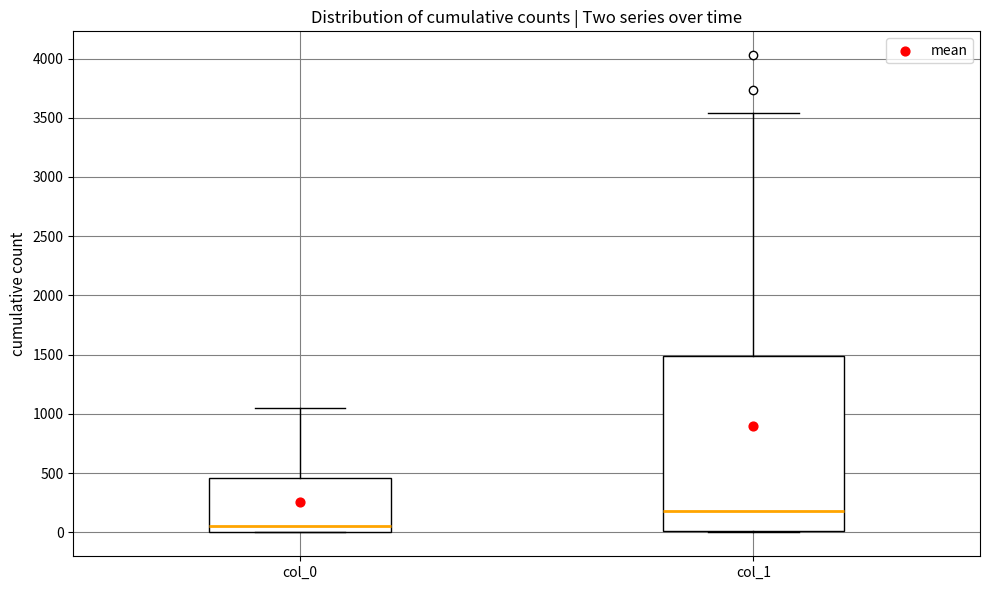

Comparing the boxes themselves (not the whiskers), which one is the tallest?

col_1